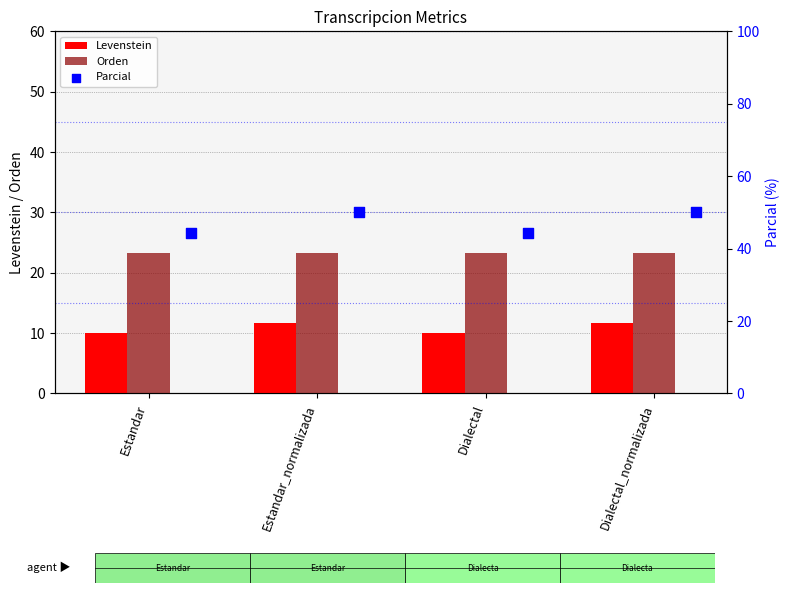

Is the value of Orden at Estandar greater than the value of Levenstein at Estandar_normalizada?

Yes